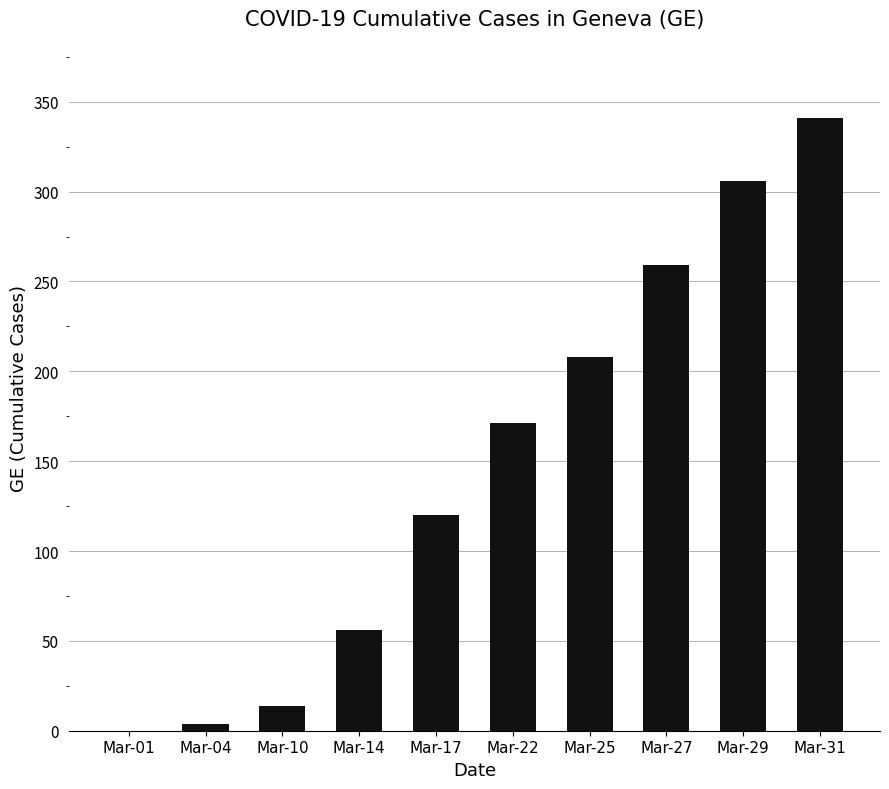

How many distinct data groups are displayed?

1